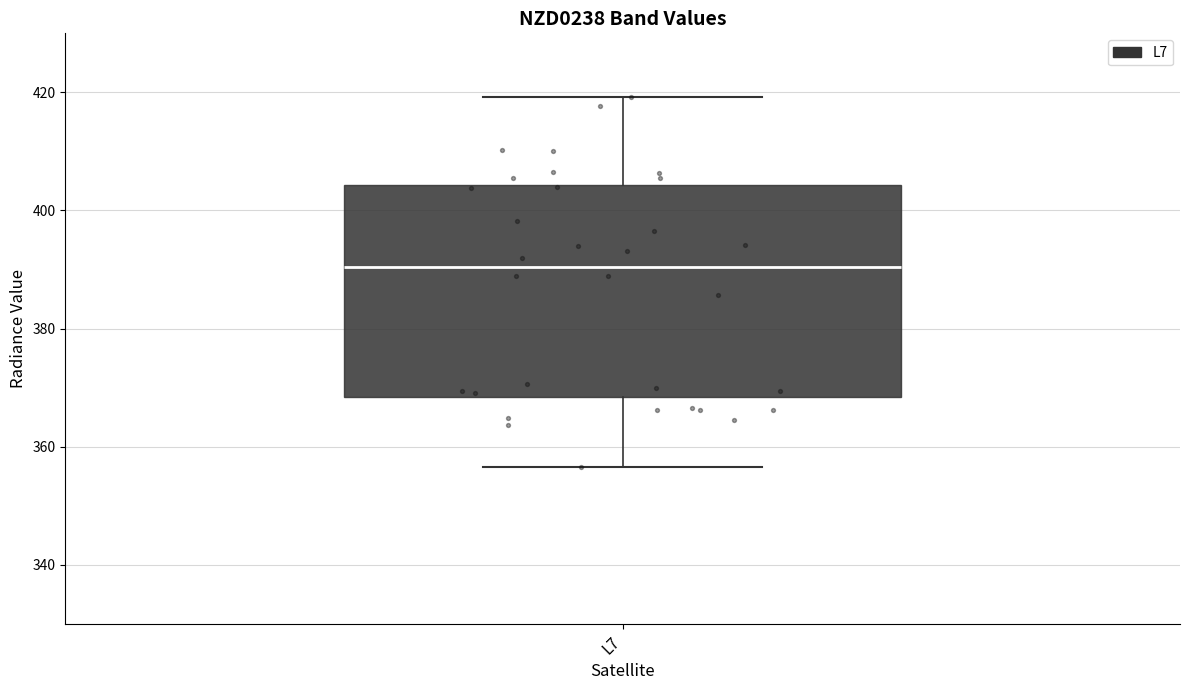

Where does the upper whisker of the box for L7 end on the y-axis? The values are not printed on the chart, so give them approximately, as read against the axis.

420